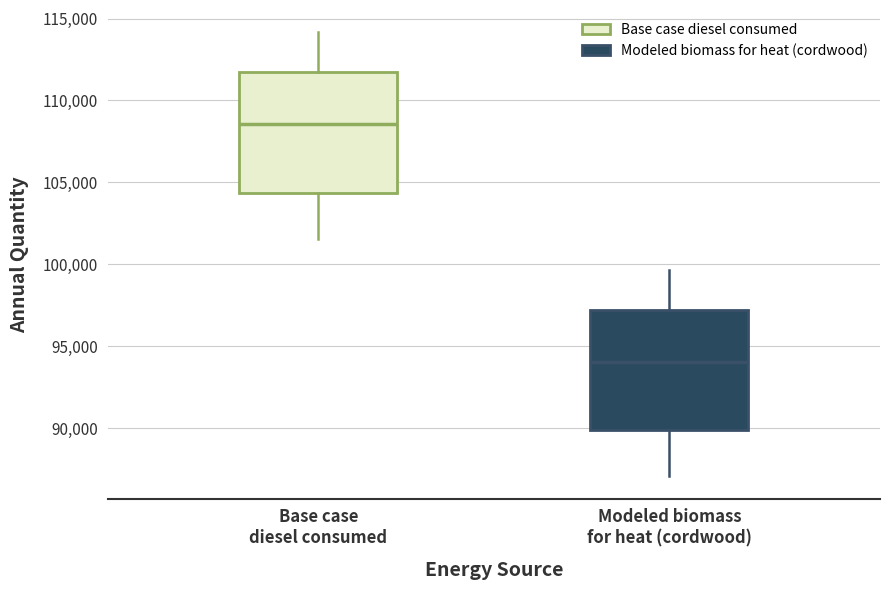

Which box has the lowest median line?

Modeled biomass for heat (cordwood)